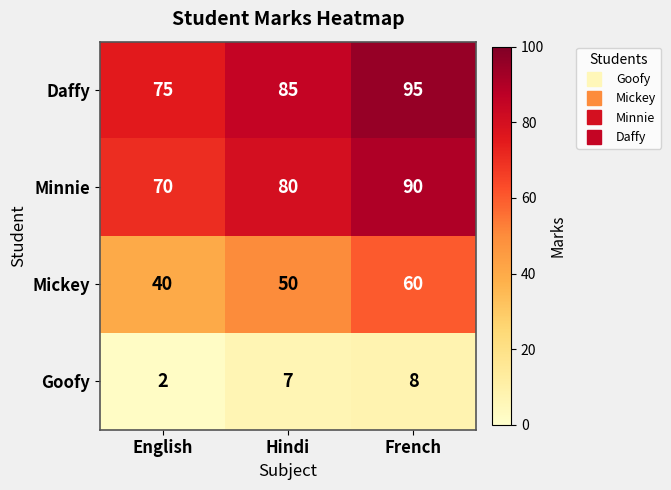

What is the spread (max minus min) of values at French?

87